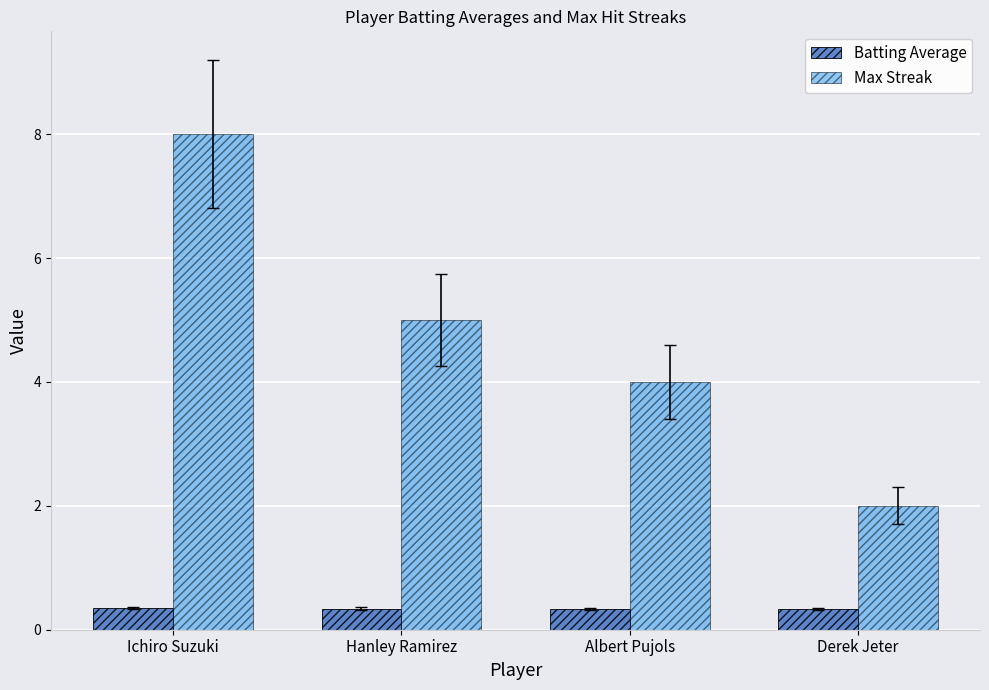

What is the greatest value displayed?

8.0